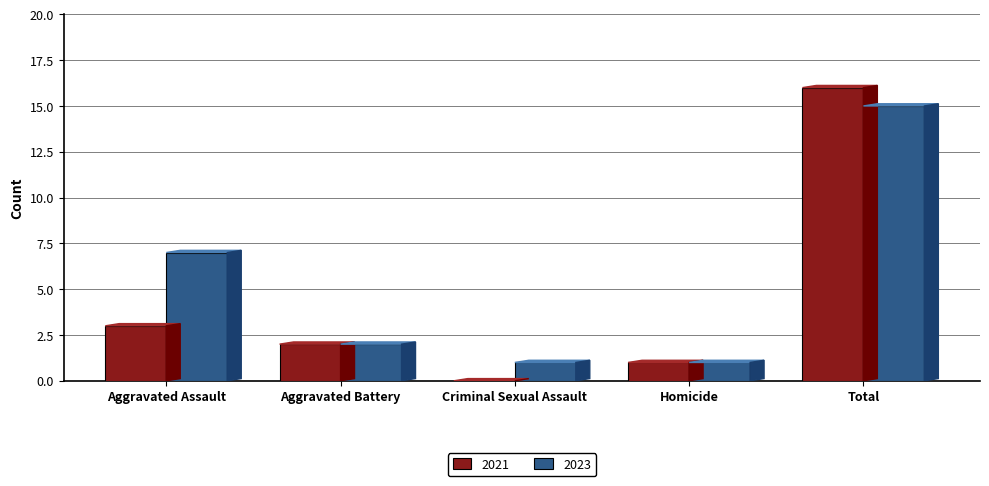

At which category is the sum across all series the highest?

Total